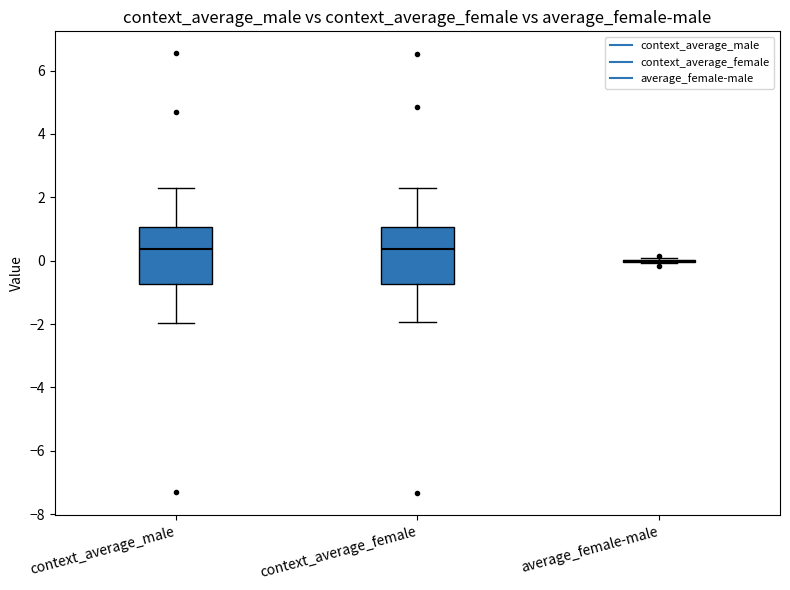

Reading left to right, read every box against the y-axis: the position of its median line, the range the box covers, and the ends of its whiskers. The values are not printed on the chart, so give them approximately, as read against the axis.

context_average_male: median 0.4, box -0.8 to 1.0, whiskers -2.0 to 2.2
context_average_female: median 0.4, box -0.8 to 1.0, whiskers -2.0 to 2.4
average_female-male: box collapsed to a line at 0.0, whiskers 0.0 to 0.0